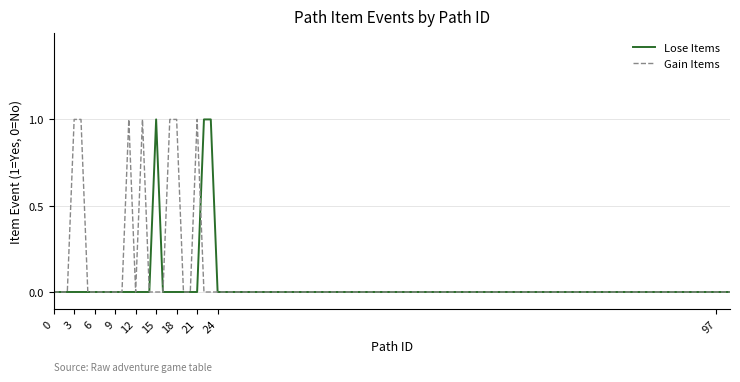

List the series in order of their overall mean, highest first.

Gain Items, Lose Items